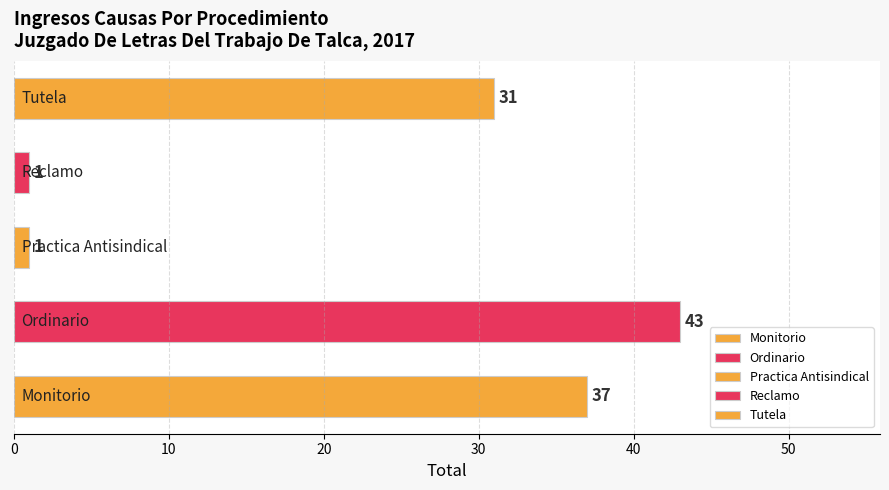

Count the values in the range 1 to 37.

4